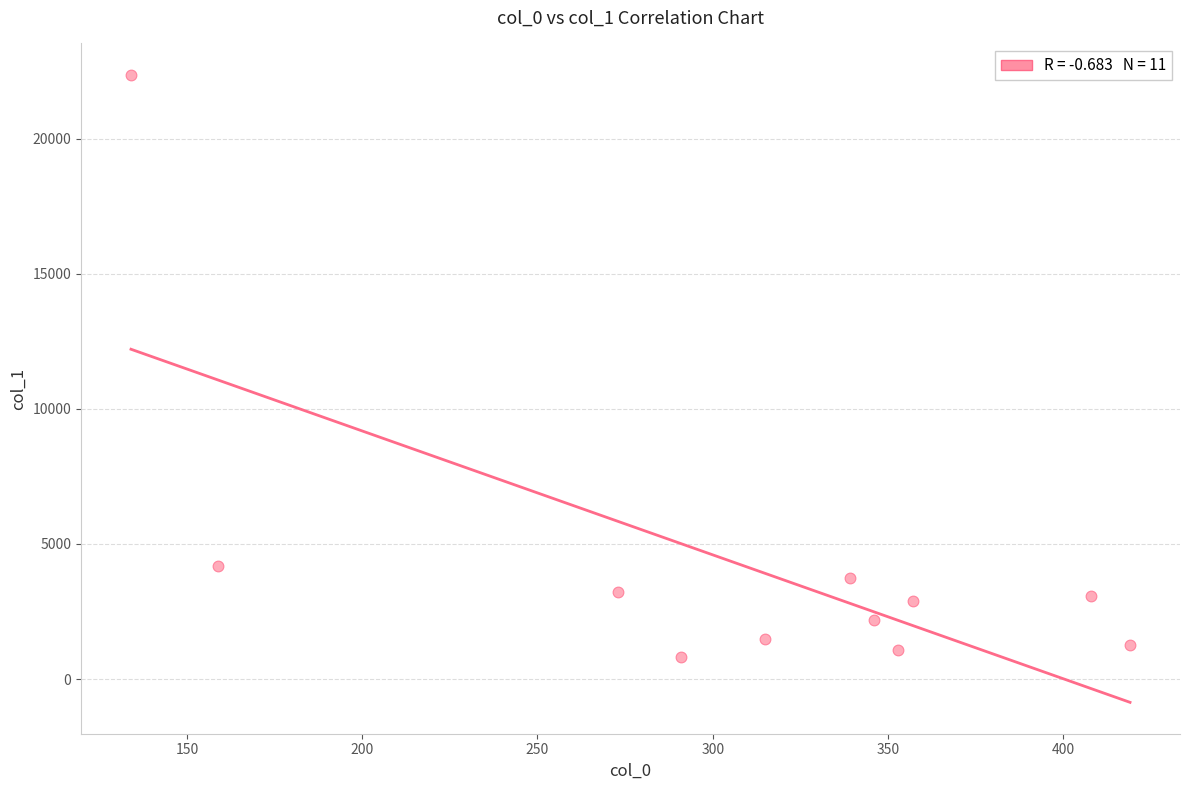

What is the range of Y values (max minus min)?

21544.6